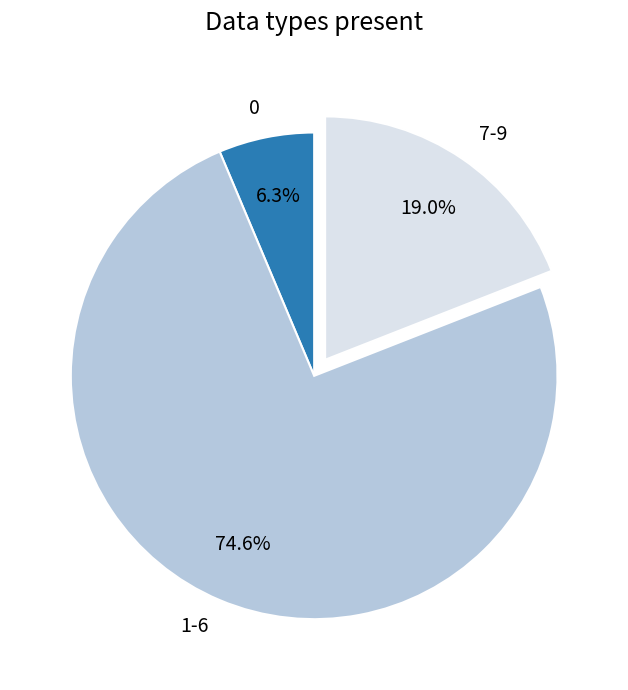

Between 7-9 and 1-6, which is larger?

1-6